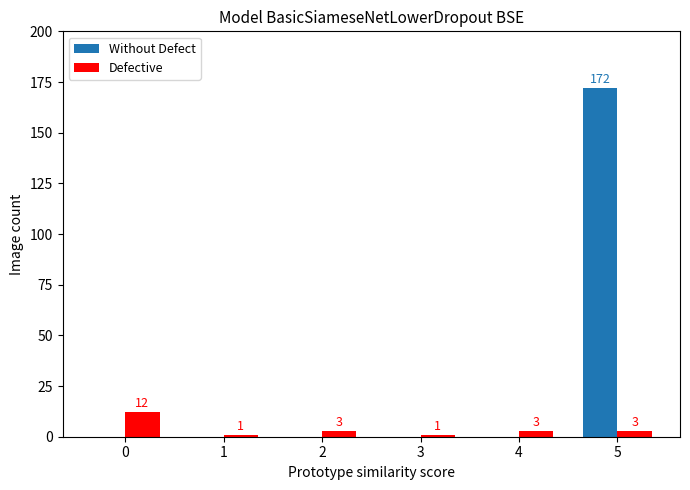

Is the value of Defective at 3 greater than the value of Without Defect at 0?

Yes